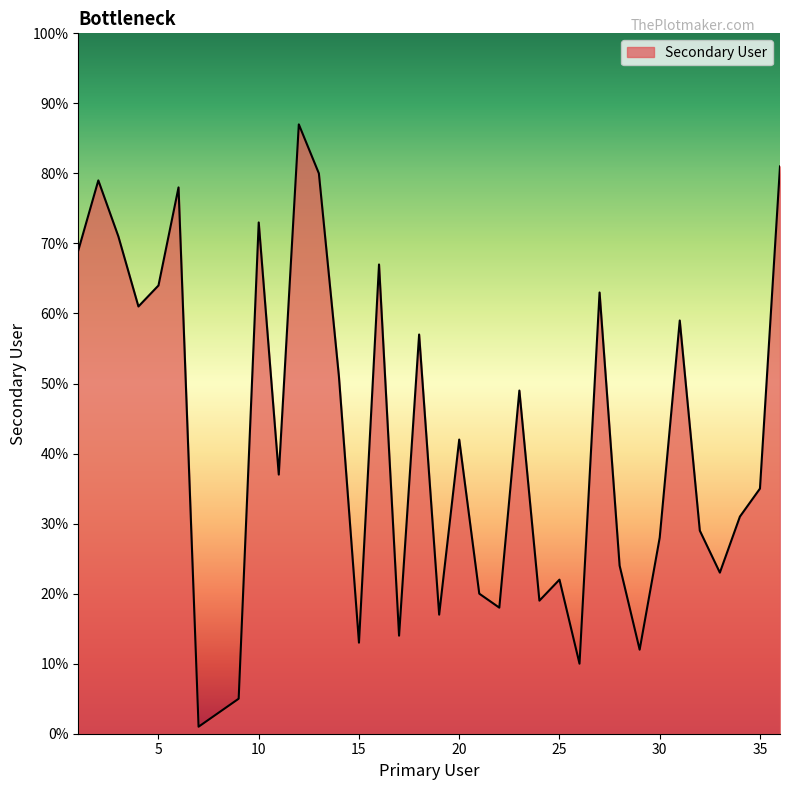

What is the difference between the maximum and minimum values?

86